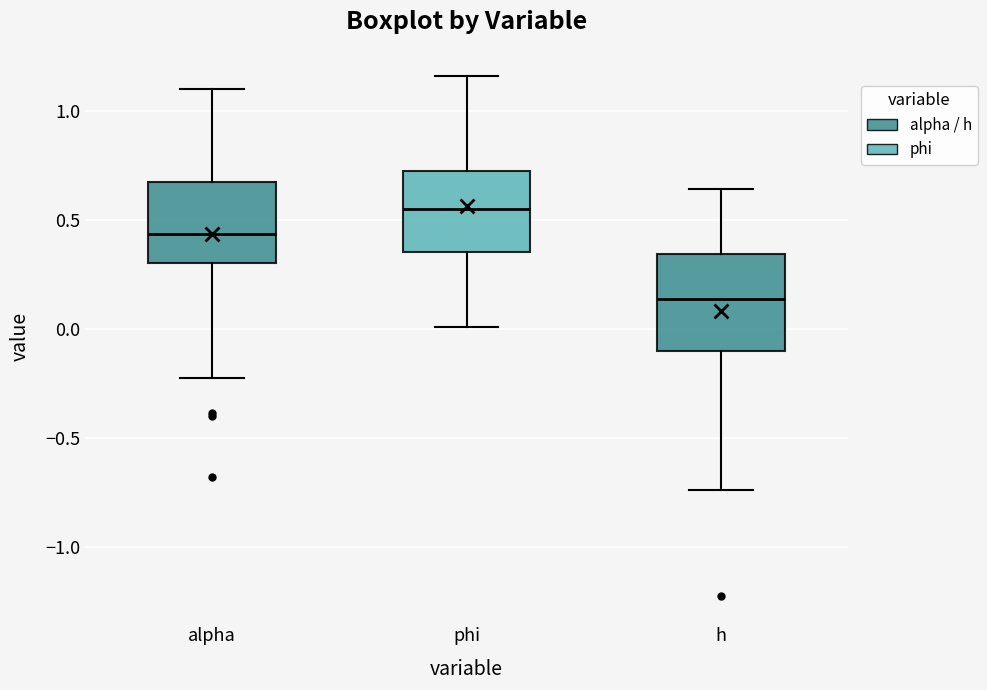

Which box's median line is the highest?

phi